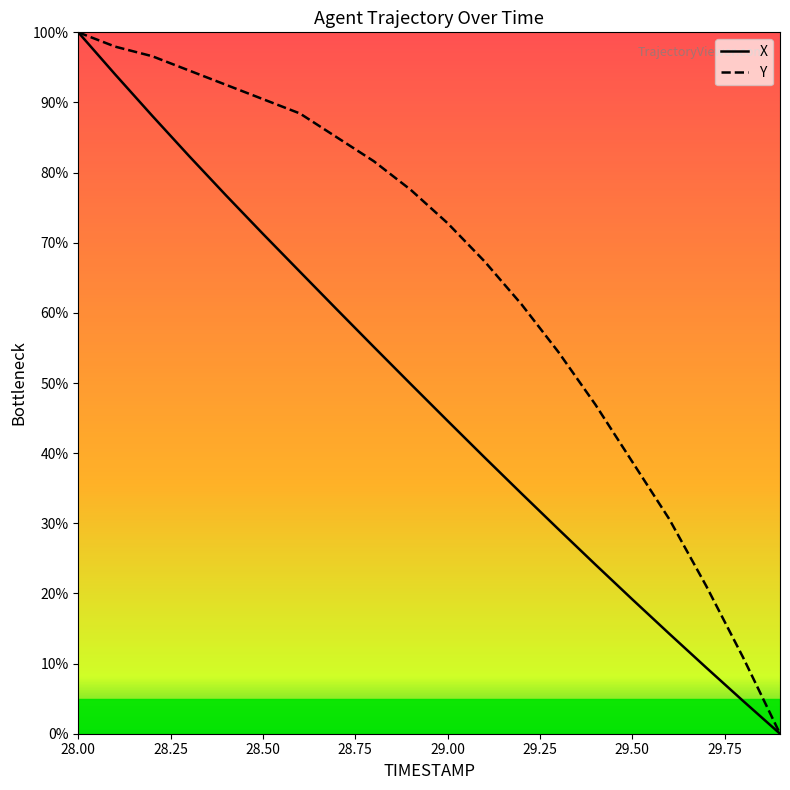

Which series has the largest total across all categories?

Y